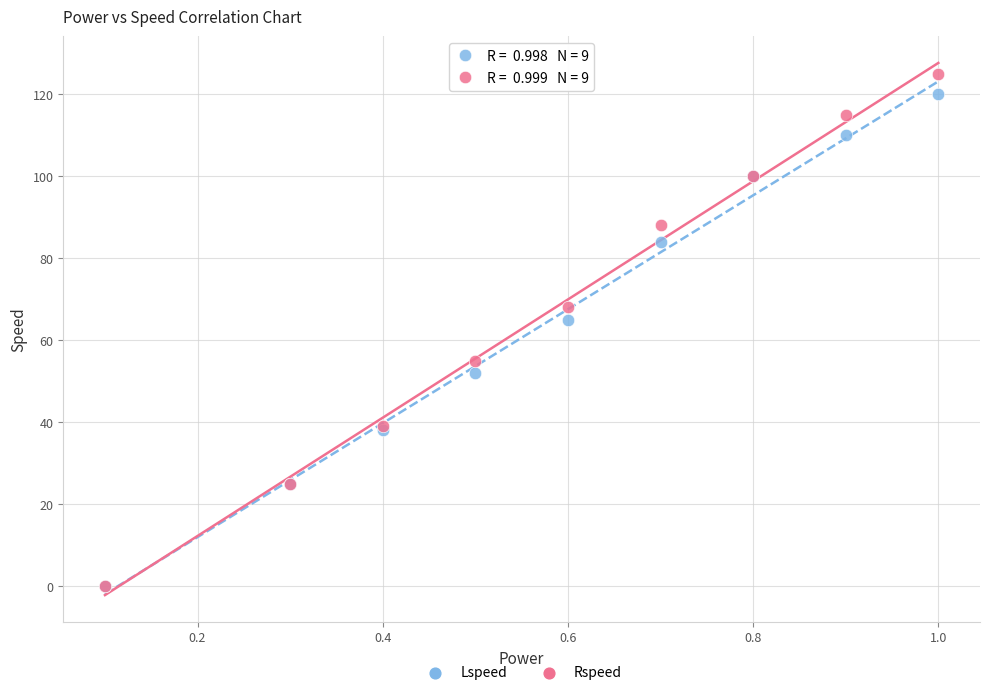

Across all series, what Y value is closest to 62?

65